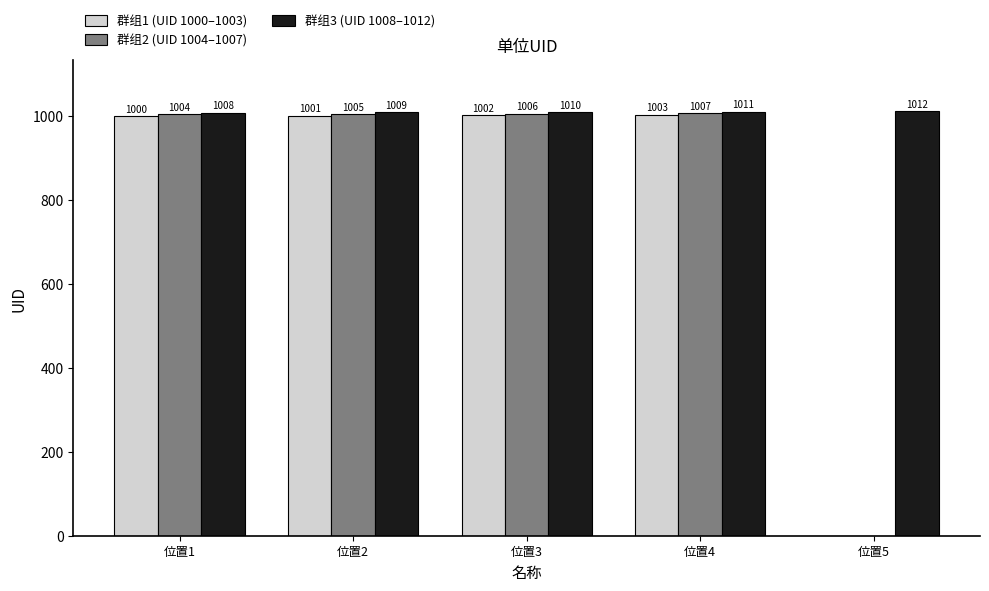

The value of 群组3 (UID 1008–1012) at 位置5 is 1012. True or false?

True